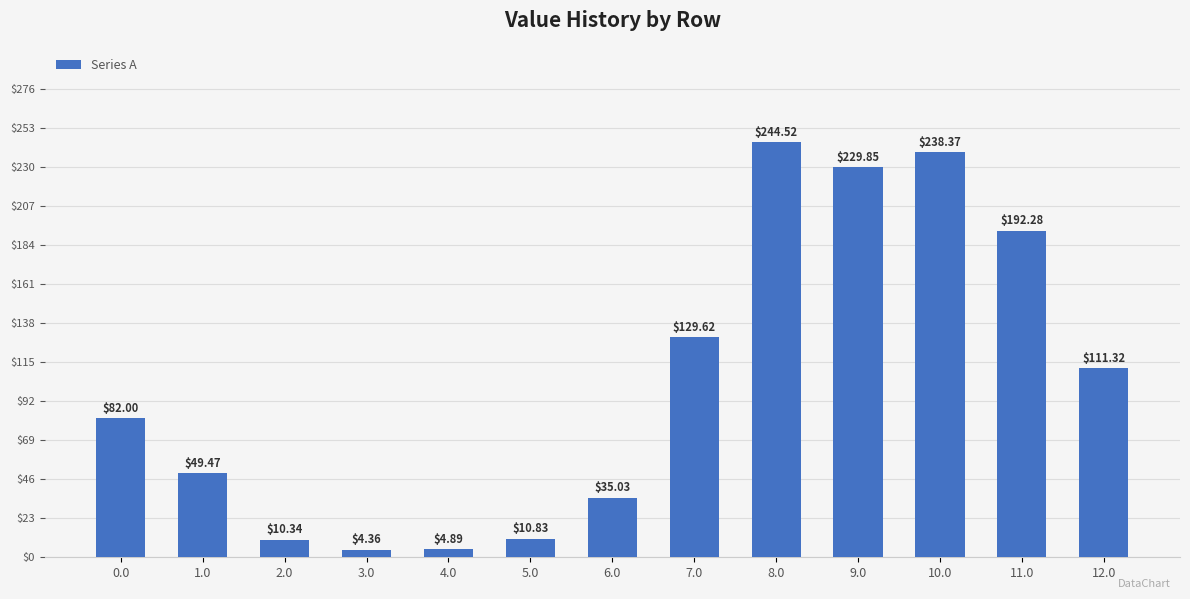

What is the greatest value displayed?

244.5